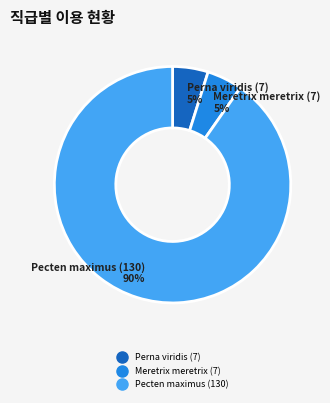

To the nearest percent, what is the difference between the largest and smallest slice percentages?

85%